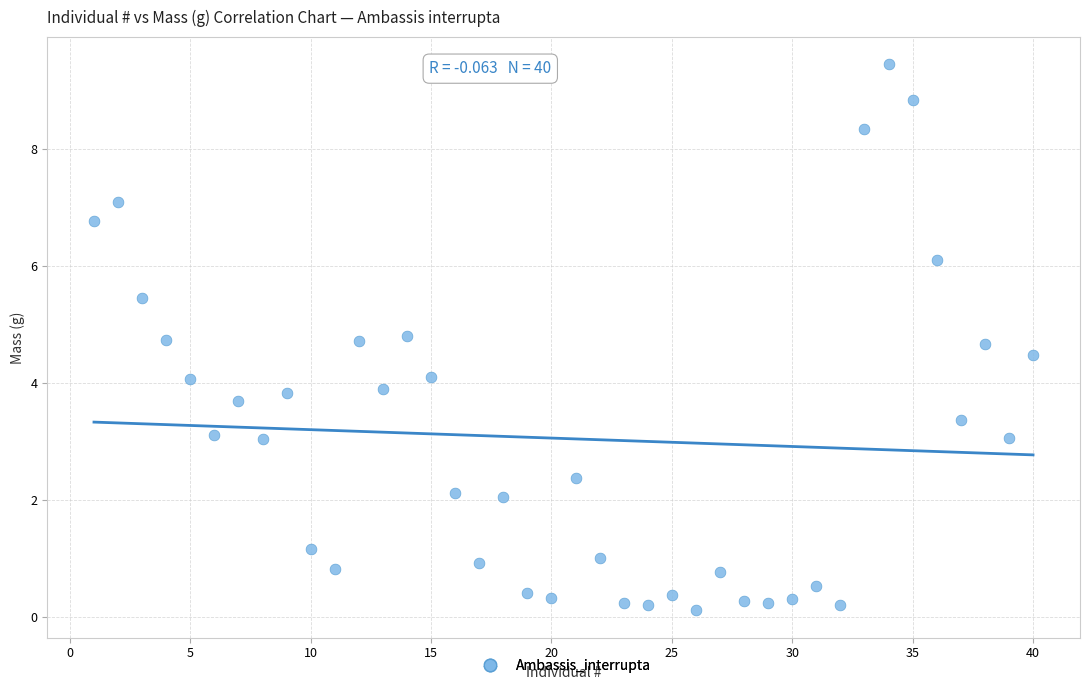

What is the range of Y values (max minus min)?

9.3